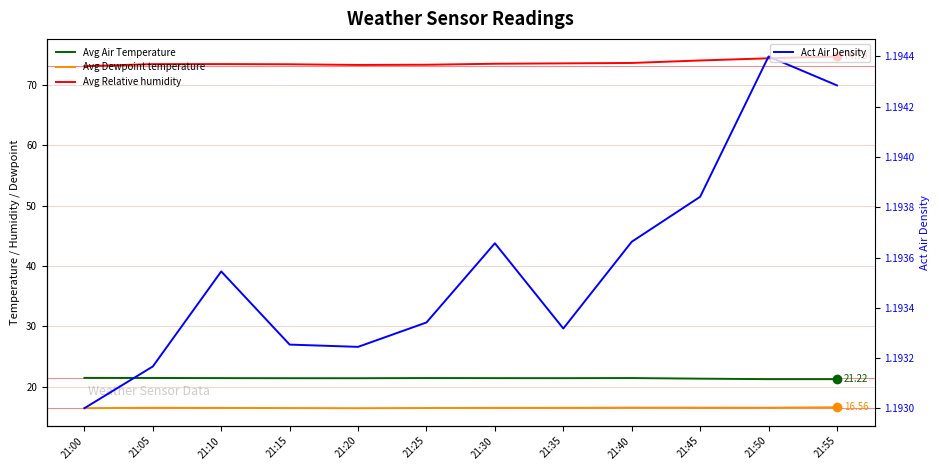

What are all the series names shown in the legend?

Avg Air Temperature, Avg Dewpoint temperature, Avg Relative humidity, Act Air Density